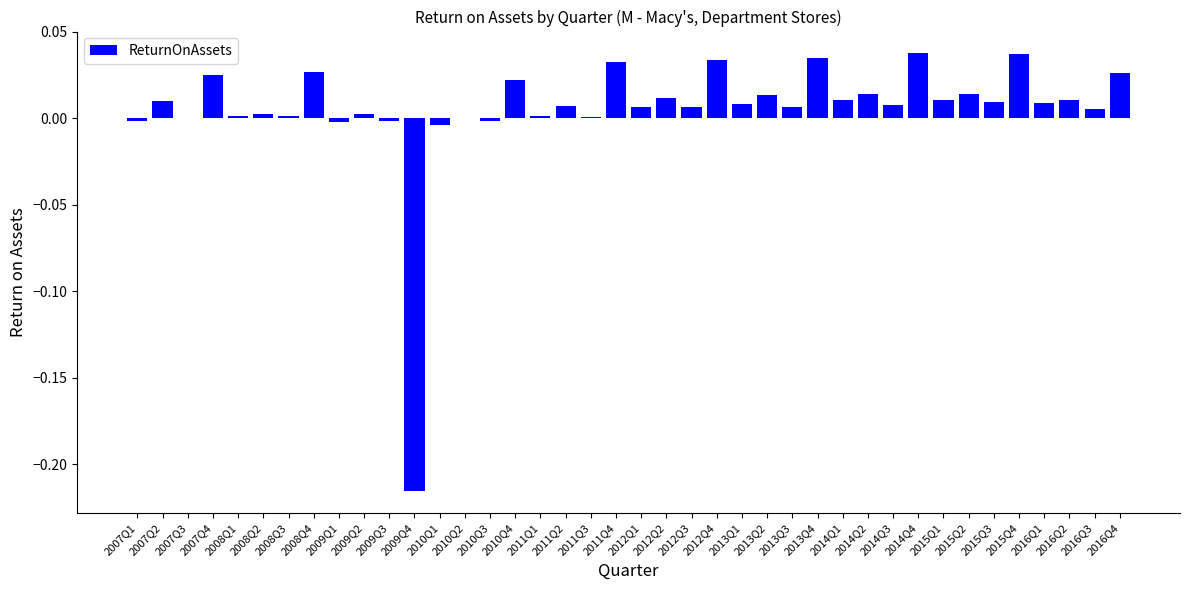

Is it true that the value at 2007Q3 is -0.0?

True